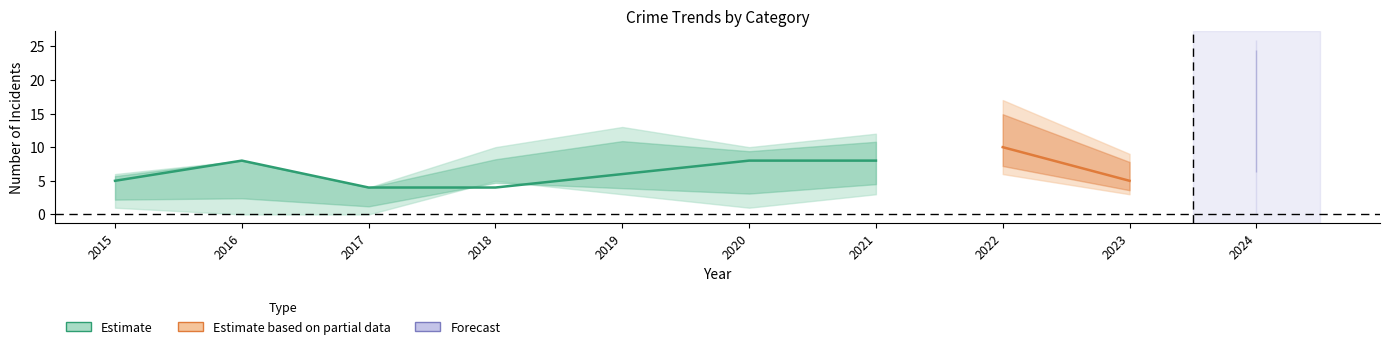

What is the difference between the Aggravated Assault values at 2023 and 2017?

1